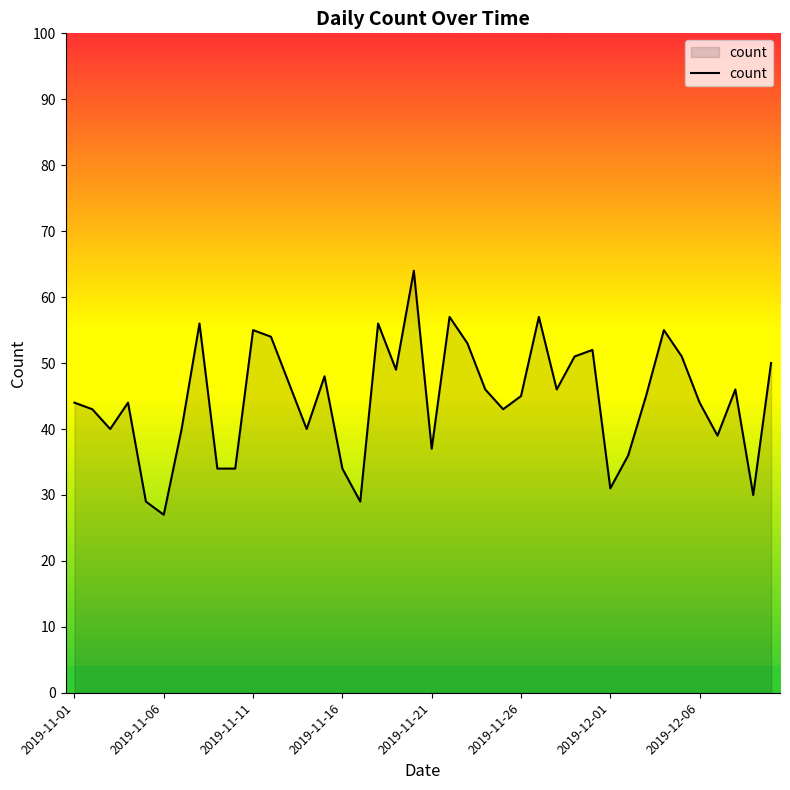

What is the smallest value displayed?

27